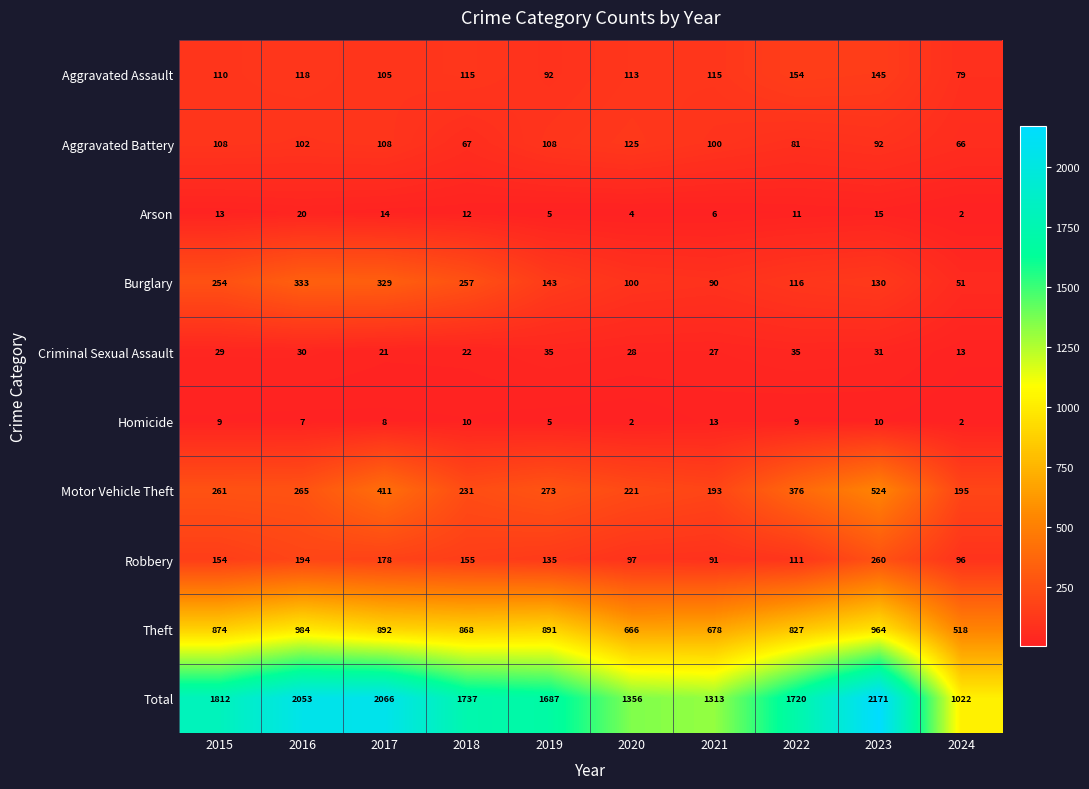

What is the average value of the Theft series?

816